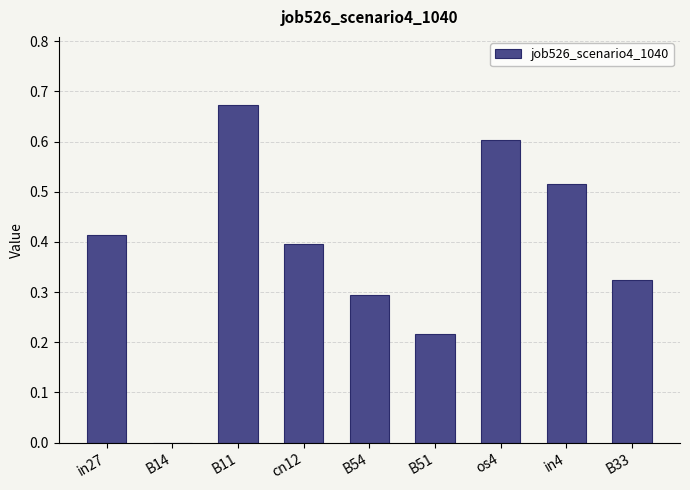

What is the change in value from B51 to os4?

+0.4